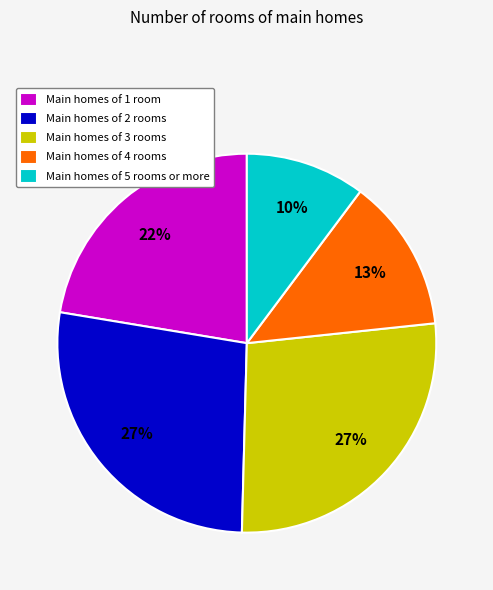

Count the number of slices in the pie.

5